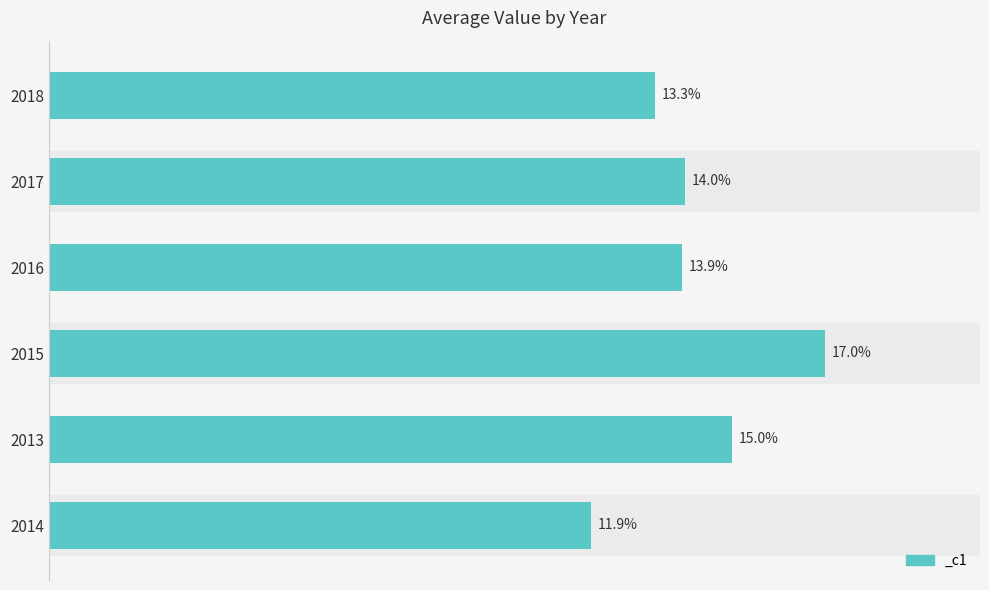

Are the bars grouped side by side (vs. stacked)?

No